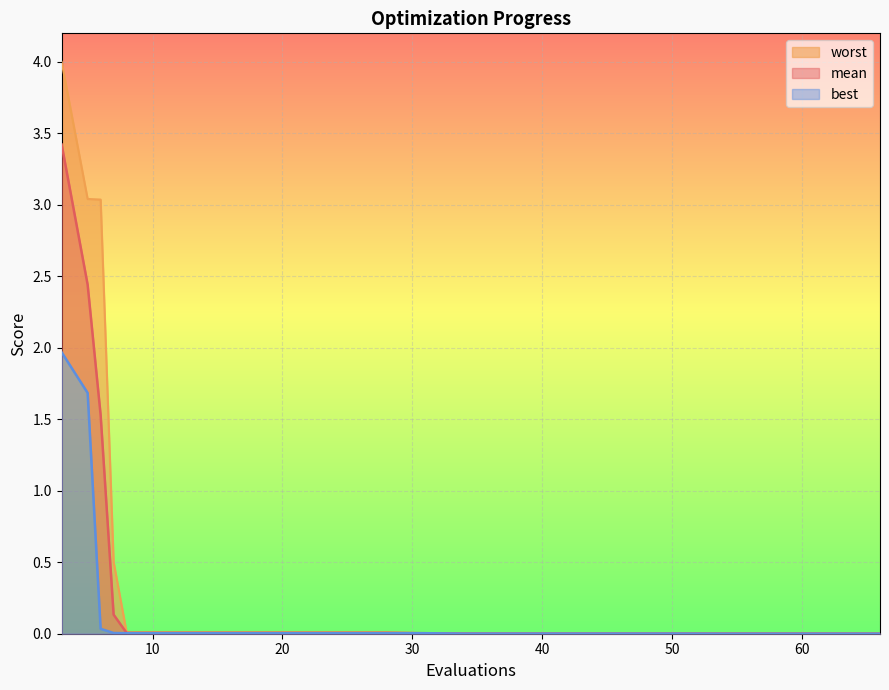

True or false: best has more than 1 points higher than both neighbors.

False